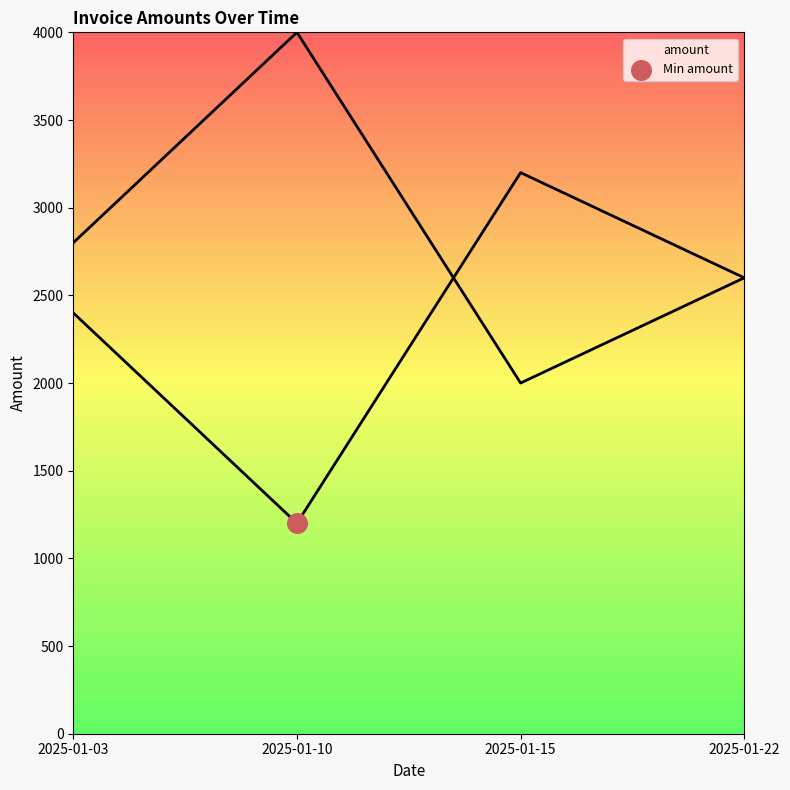

What is the change in value from 2025-01-10 to 2025-01-22?

+1400